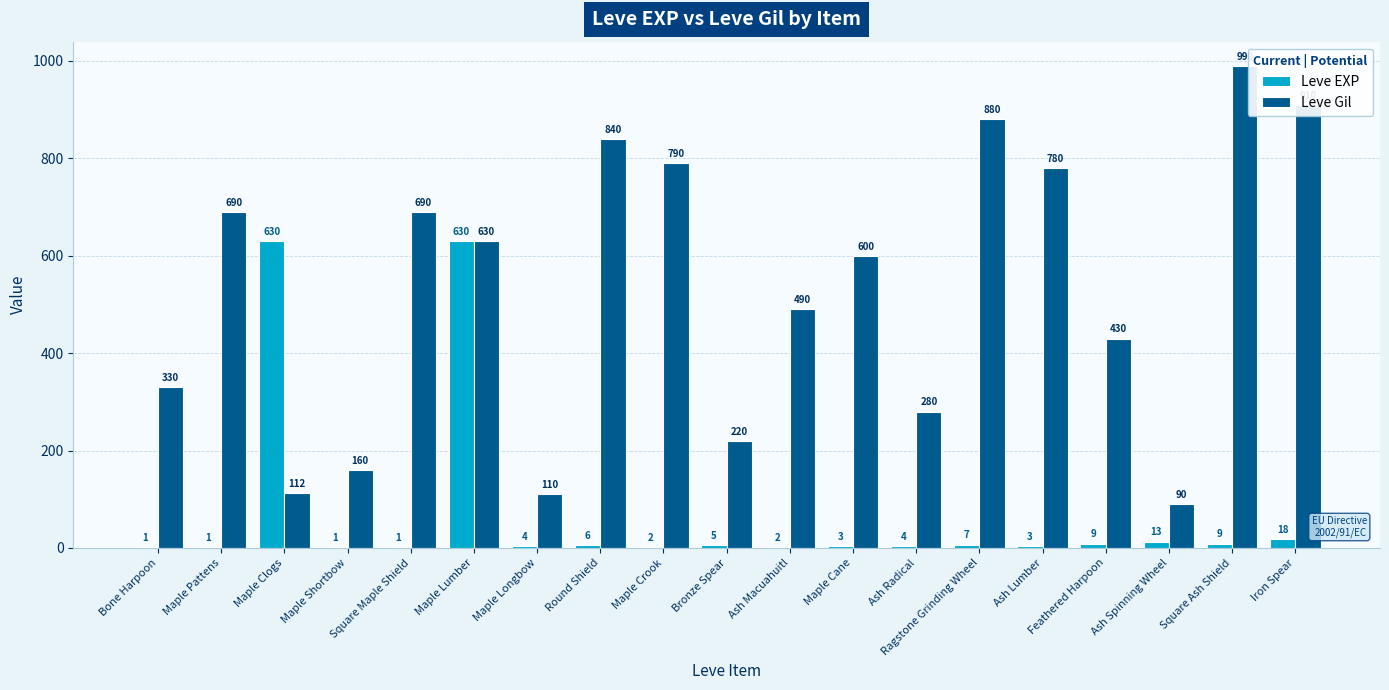

What is the sum of the Leve Gil values at Maple Pattens and Maple Lumber?

1320